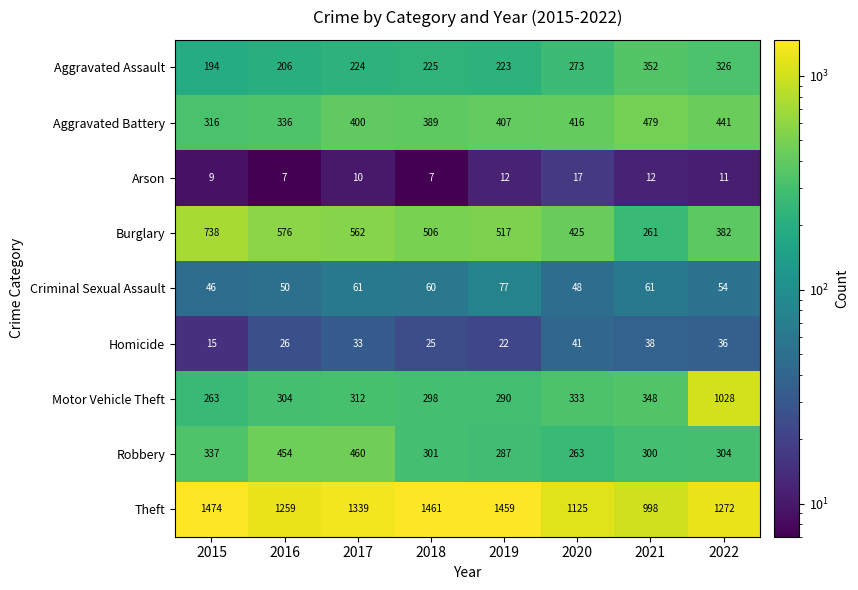

What value does the Arson series have at 2021, to the nearest 5?

10